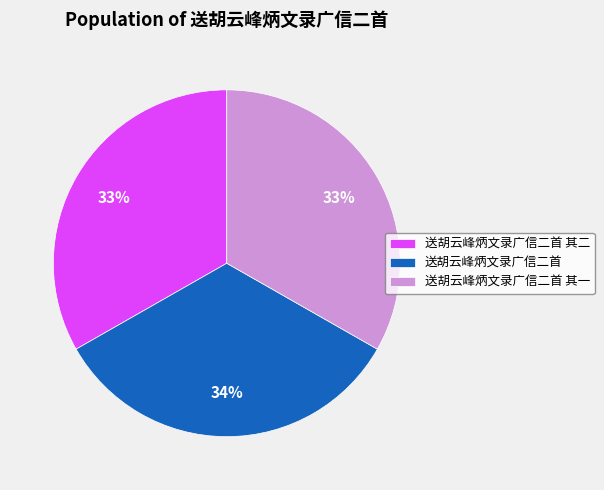

Count the number of slices in the pie.

3